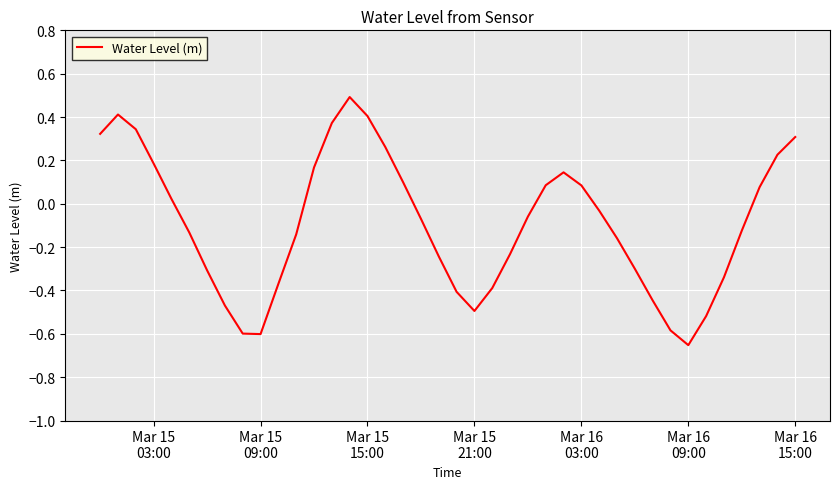

What is the maximum value shown in the chart?

0.5